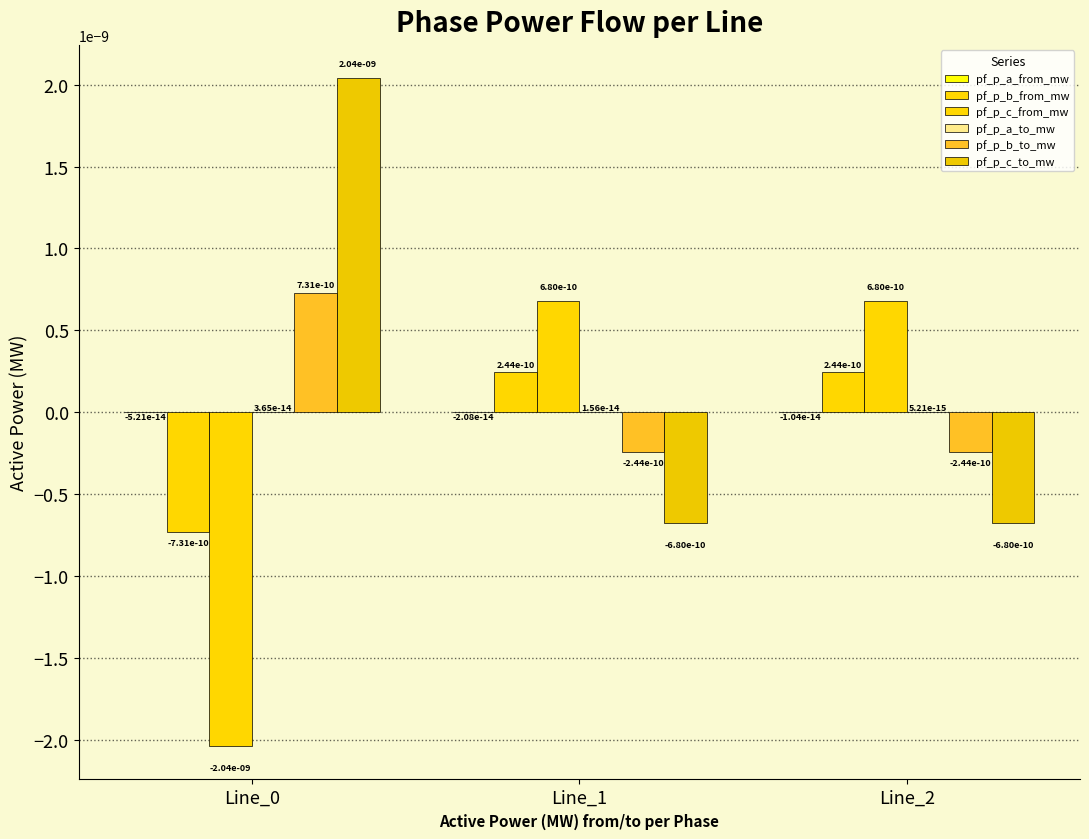

The pf_p_a_to_mw series shows 0.0 at Line_1. True or false?

True